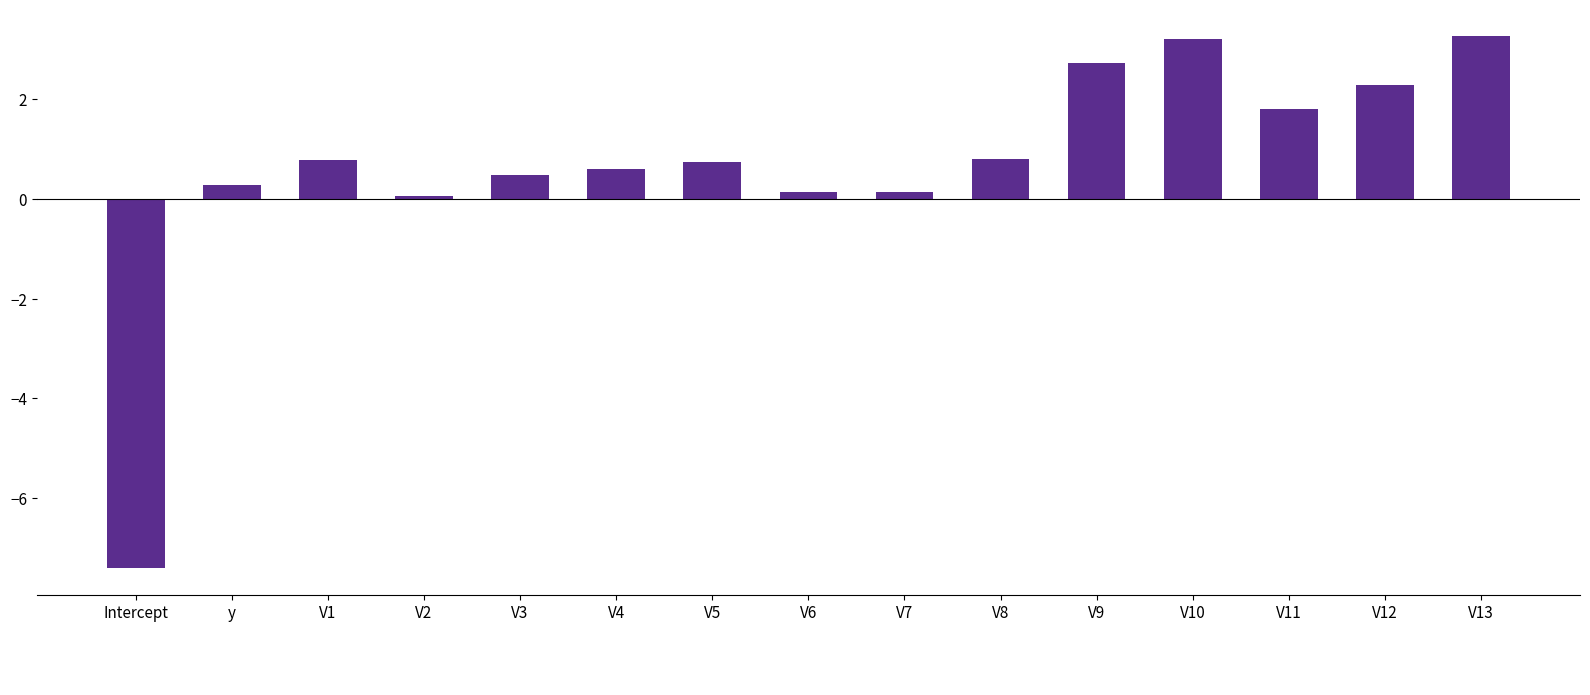

What is the difference between the second highest and minimum values?

10.6